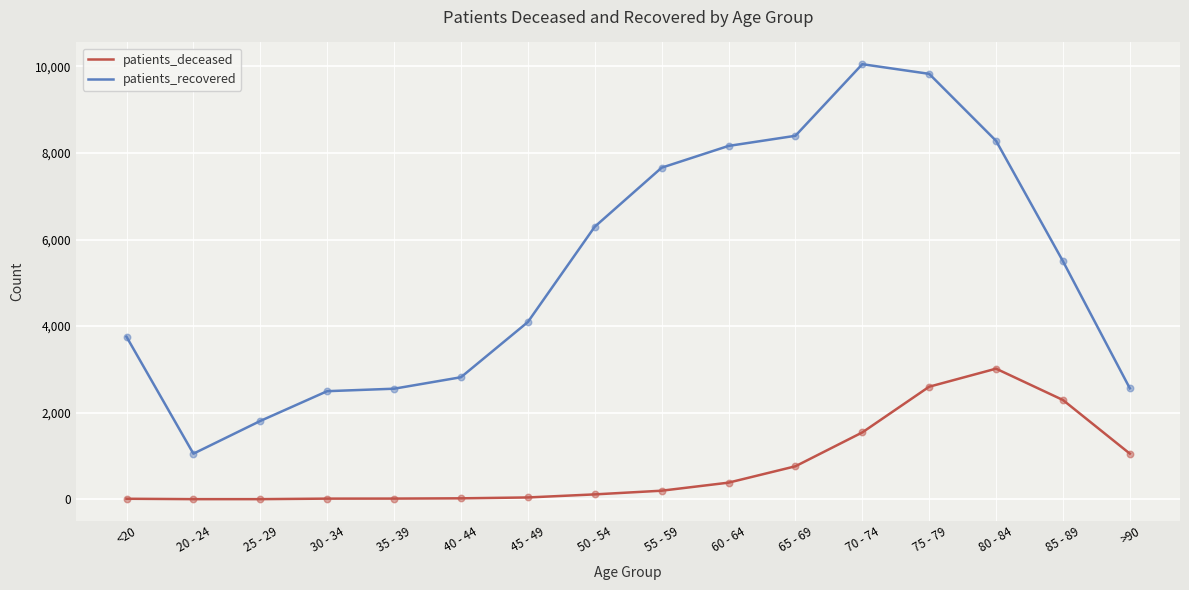

What are all the series names shown in the legend?

patients_deceased, patients_recovered